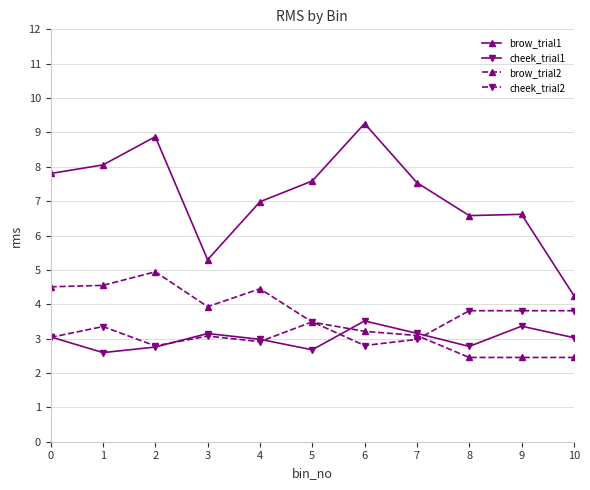

The value of brow_trial2 at 1 is 1.9. True or false?

False